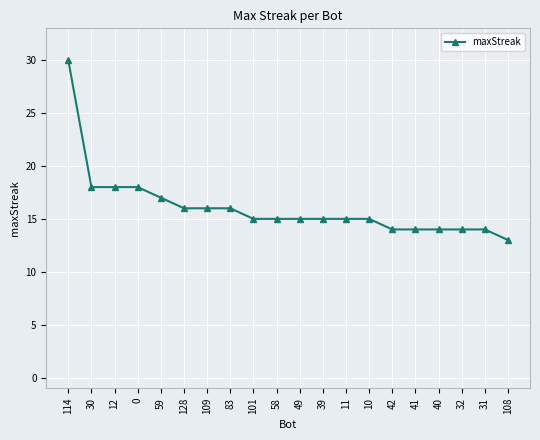

Is it true that the value at 41 is 14?

True